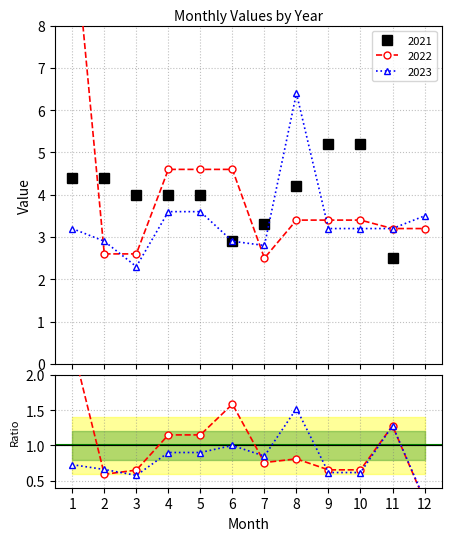

How many interior local valleys does the 2023/2021 series have?

2